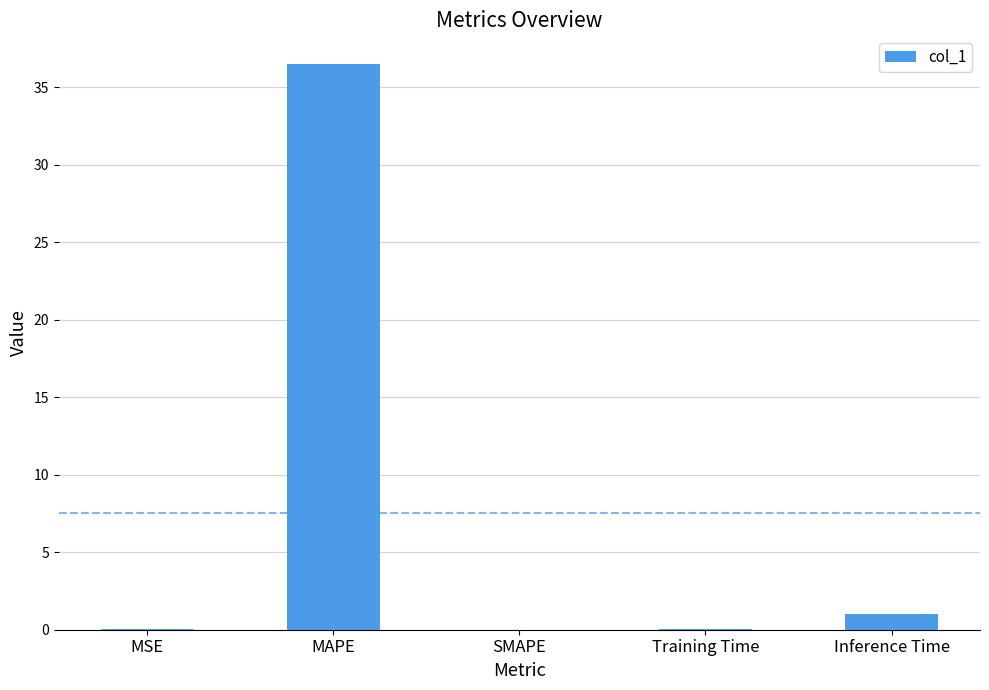

Between Training Time and MAPE, which is larger?

MAPE